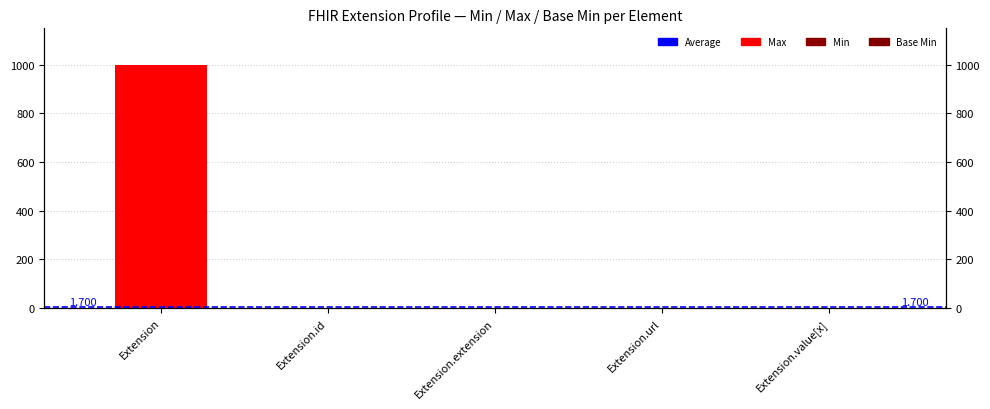

Rank the categories by Max value from lowest to highest.

Extension.extension, Extension.id, Extension.url, Extension.value[x], Extension